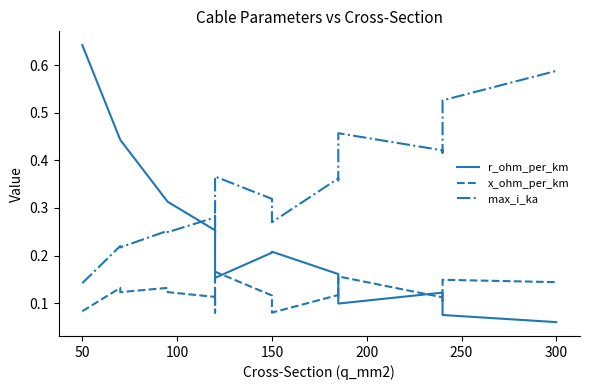

True or false: x_ohm_per_km and max_i_ka intersect in this chart.

False